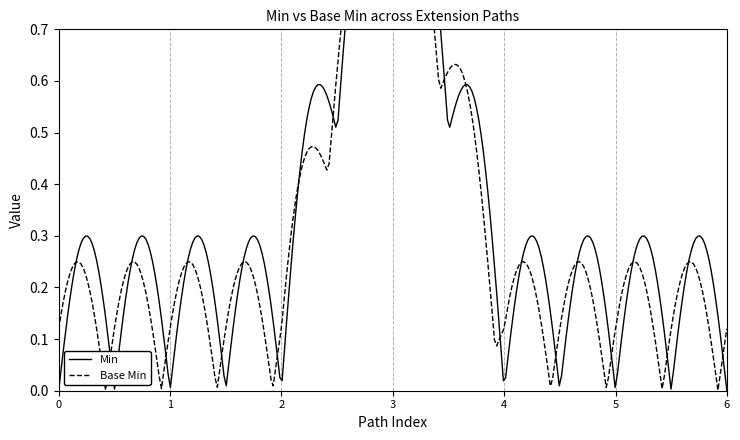

Is it true that Min equals -1 at Extension.value[x] (valueString)?

False